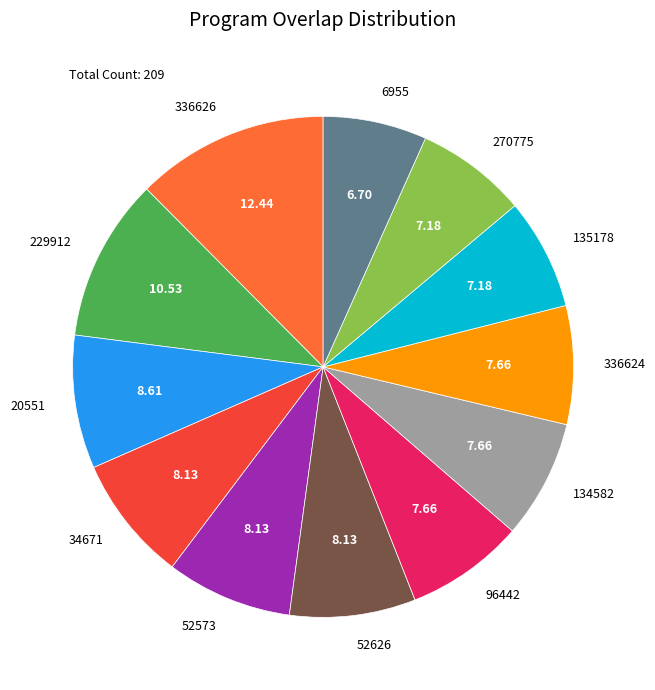

Which has a higher value, 20551 or 270775?

20551